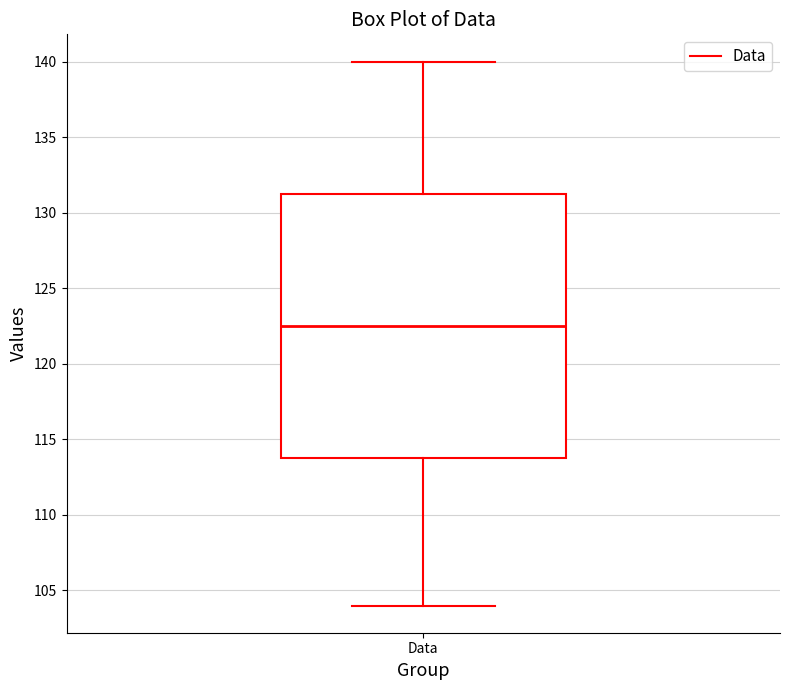

Read this box plot against the y-axis: the position of the median line, the range covered by the box, and the ends of both whiskers. The values are not printed on the chart, so give them approximately, as read against the axis.

median 122.5, box 114.0 to 131.5, whiskers 104.0 to 140.0